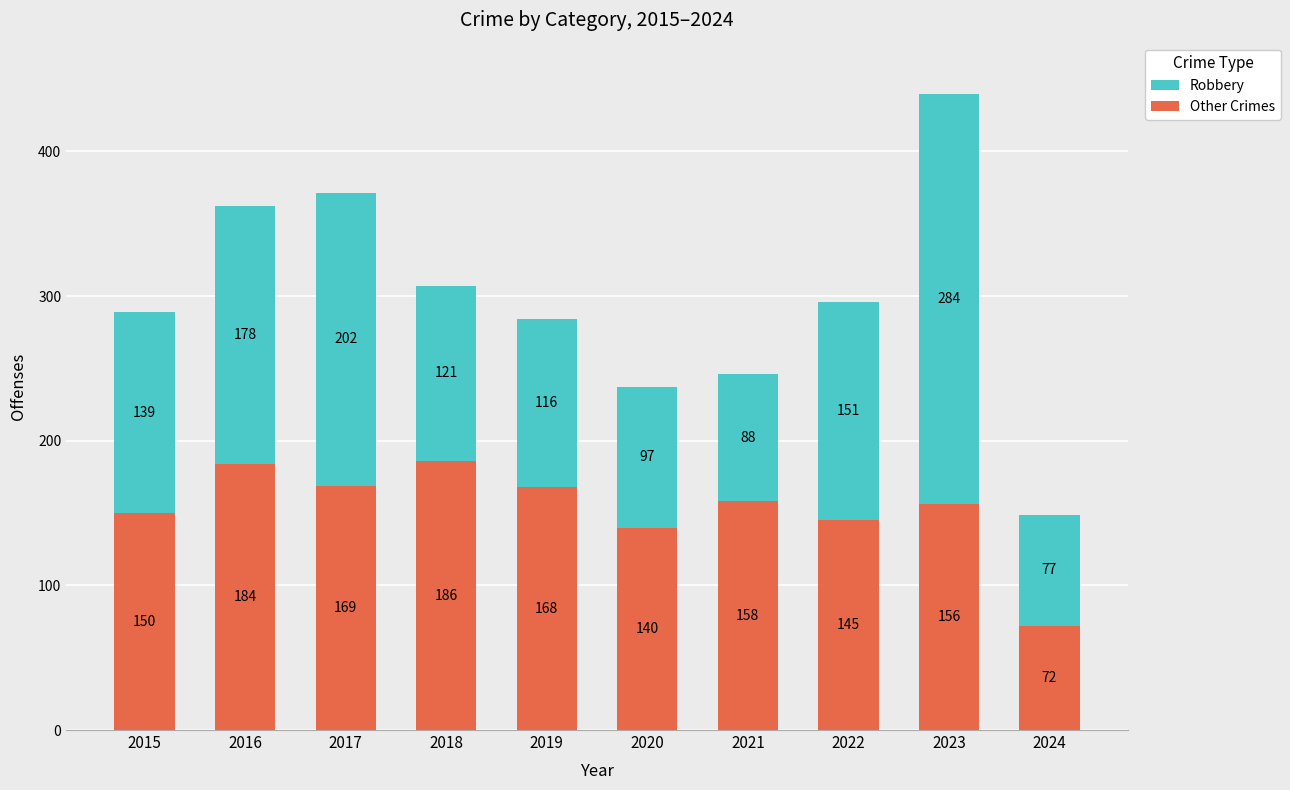

How many data points does each series have?

10